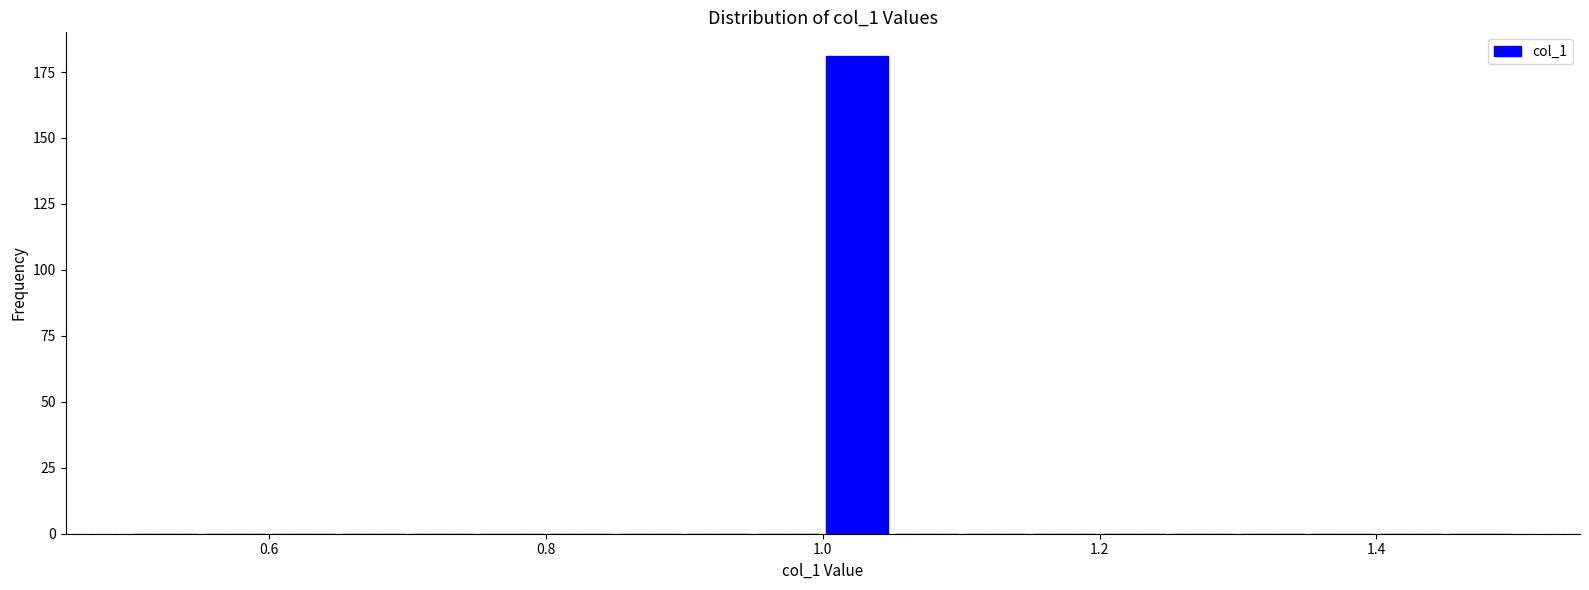

Around what value on the x-axis is the tallest bar? Give the approximate position of its centre, as read against the axis.

1.02